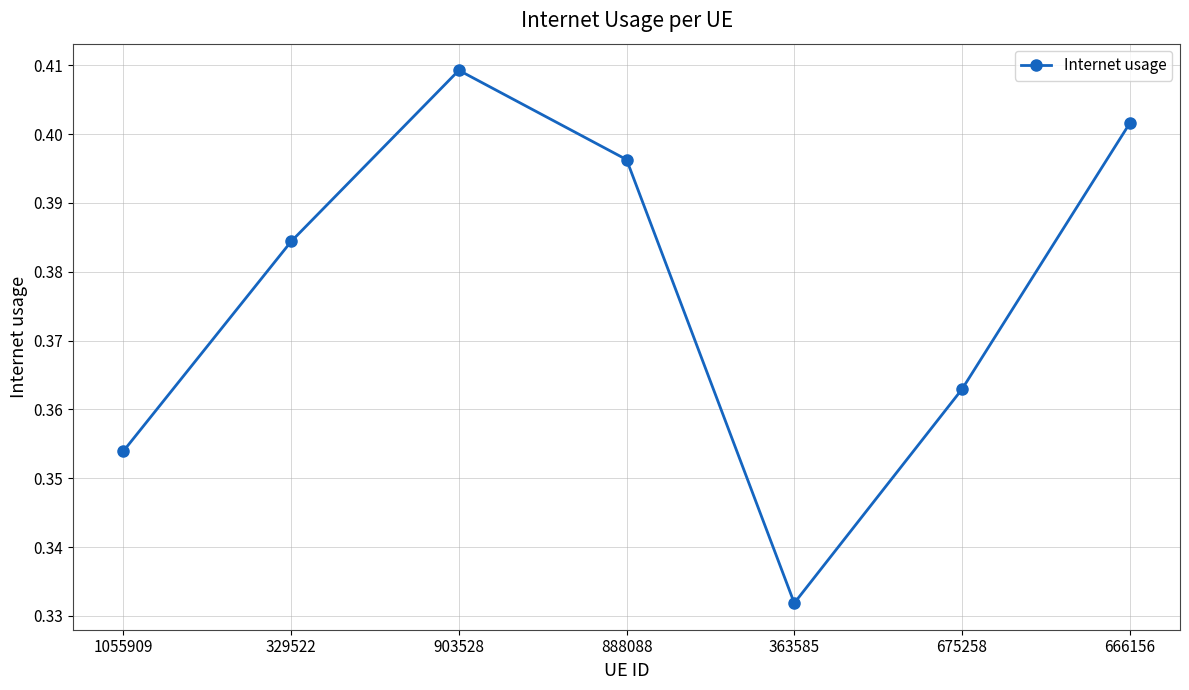

What is the sum of the values at 666156 and 1055909?

0.8